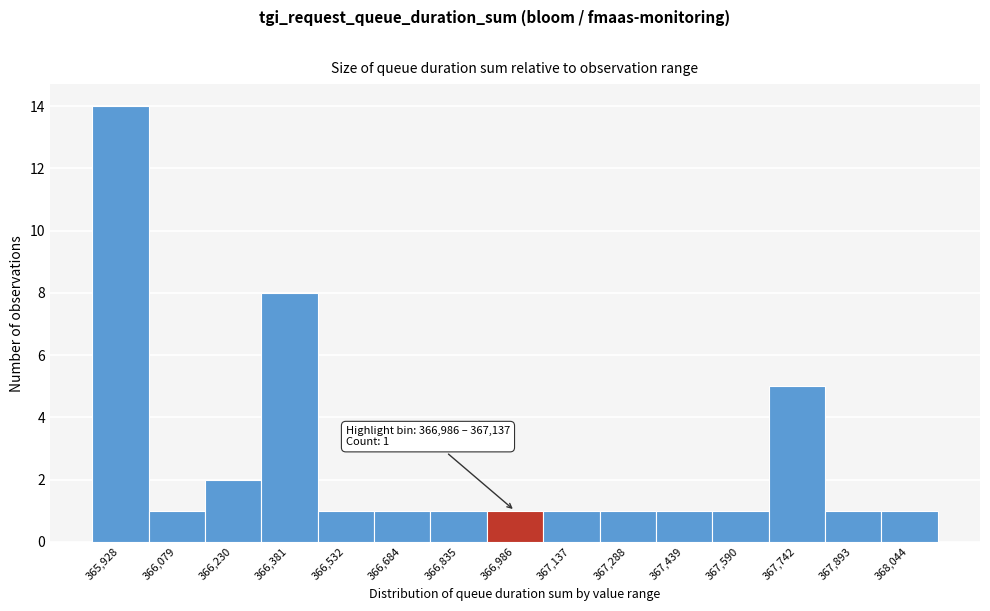

Reading left to right, what are all the values shown in this chart?

365,928=14	366,079=1	366,230=2	366,381=8	366,532=1	366,684=1	366,835=1	366,986=1	367,137=1	367,288=1	367,439=1	367,590=1	367,742=5	367,893=1	368,044=1